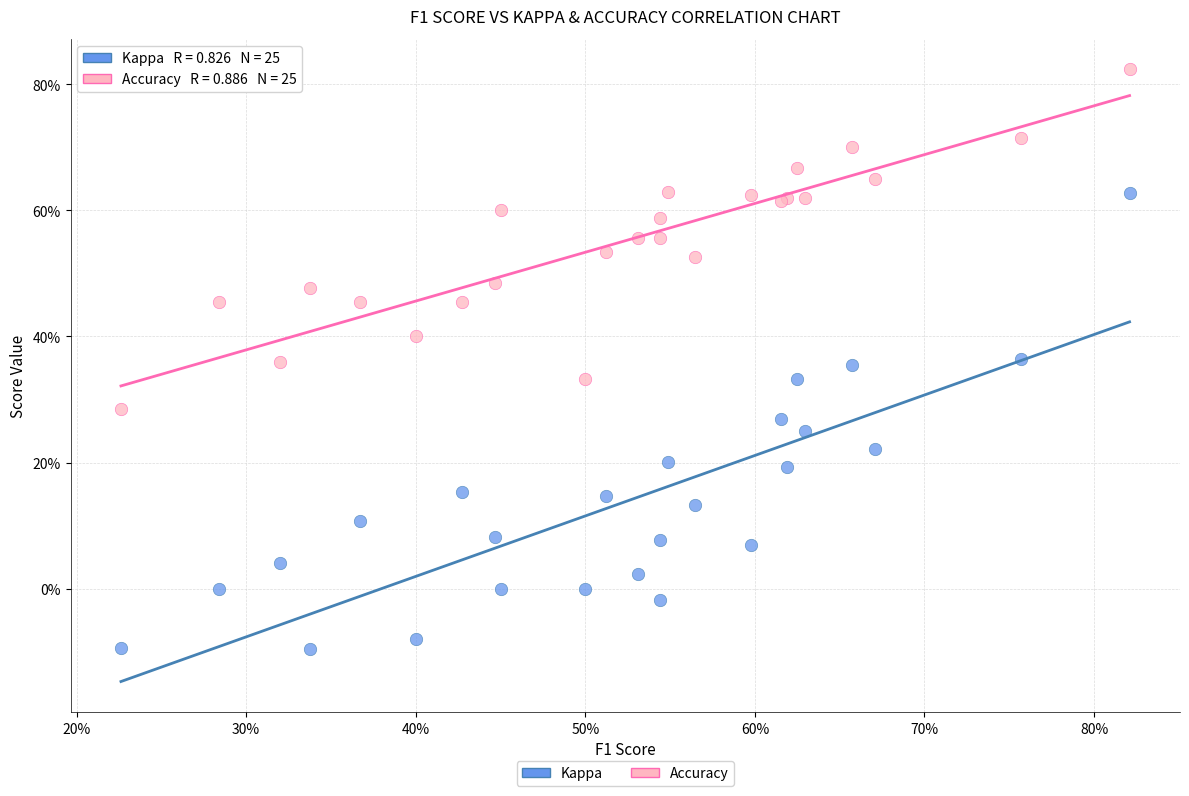

Which series has the widest spread of Y values?

Kappa